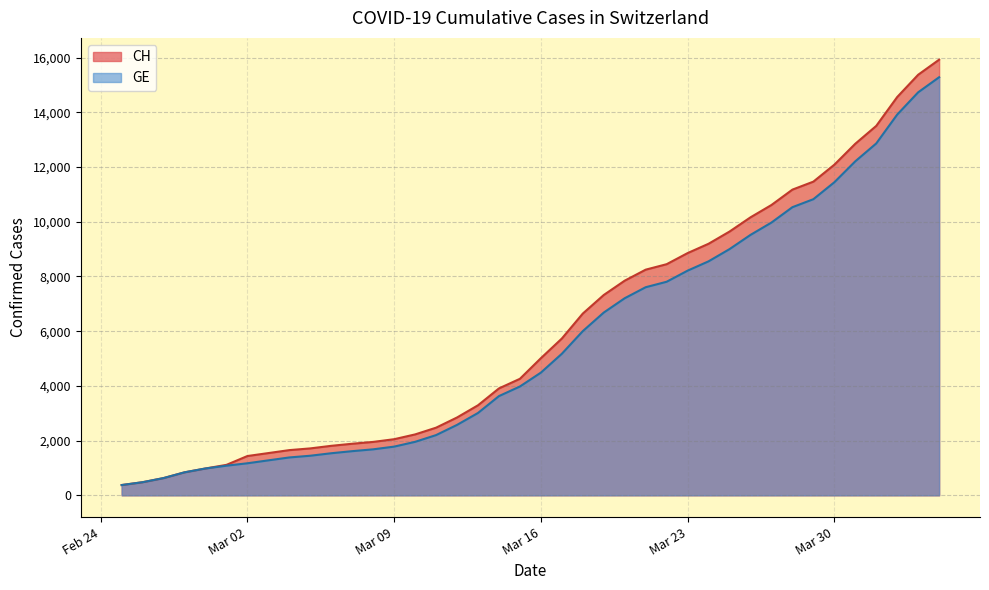

How many lines are shown in the chart?

2